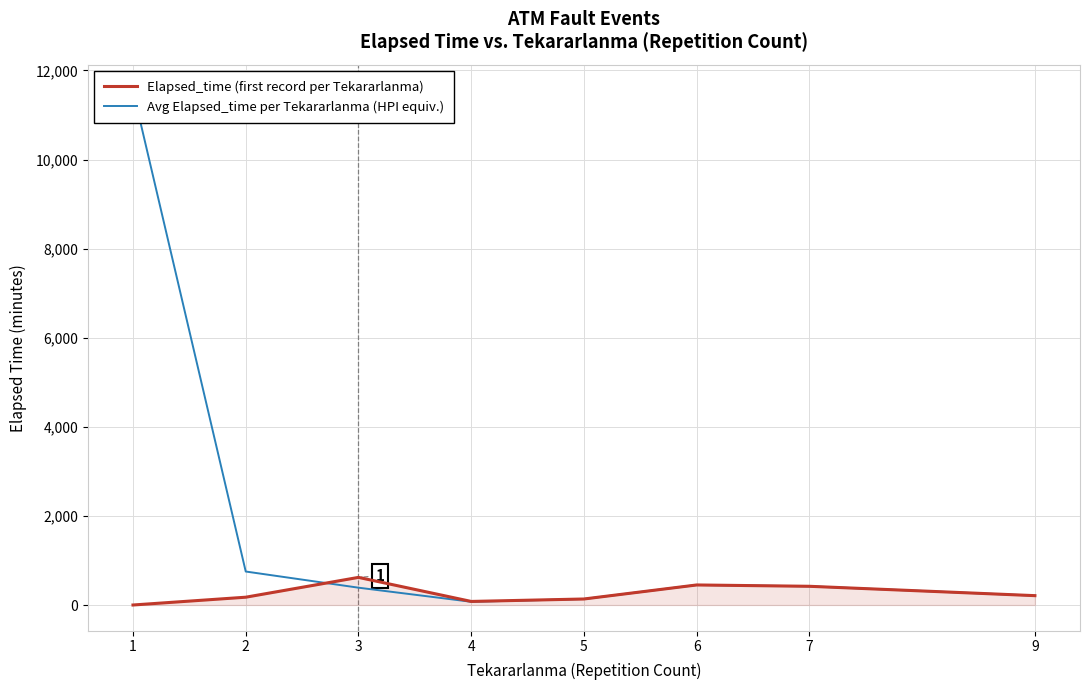

The Avg Elapsed_time per Tekararlanma (HPI equiv.) series shows 249.4 at 3. True or false?

False